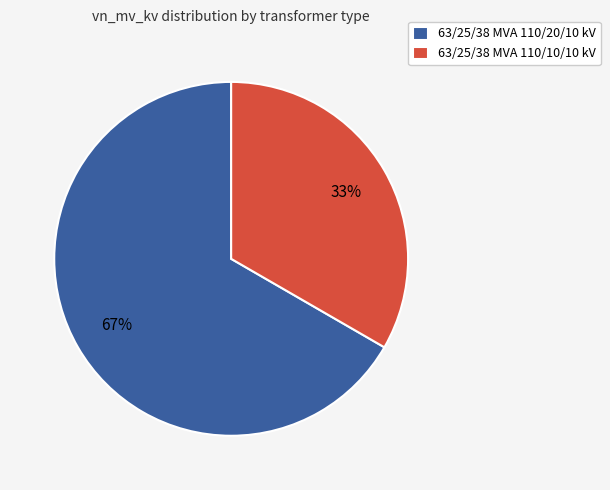

To the nearest percent, what percentage of the pie is 63/25/38 MVA 110/10/10 kV?

33%